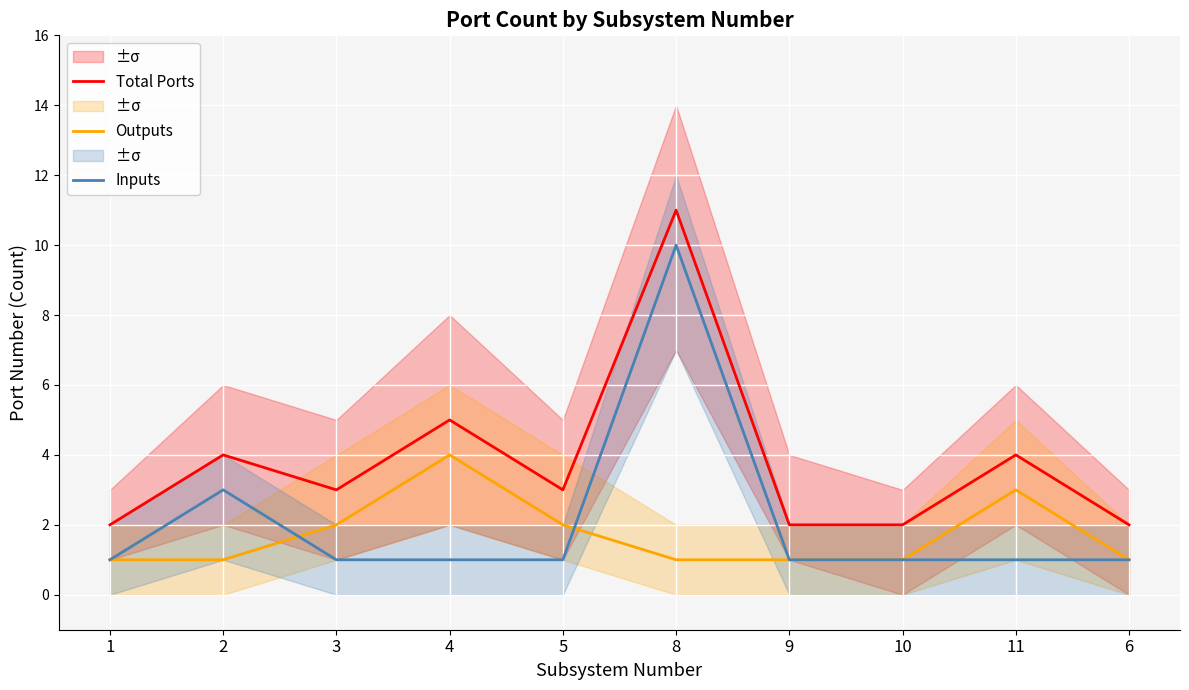

How many interior local peaks does the Total Ports series have?

4